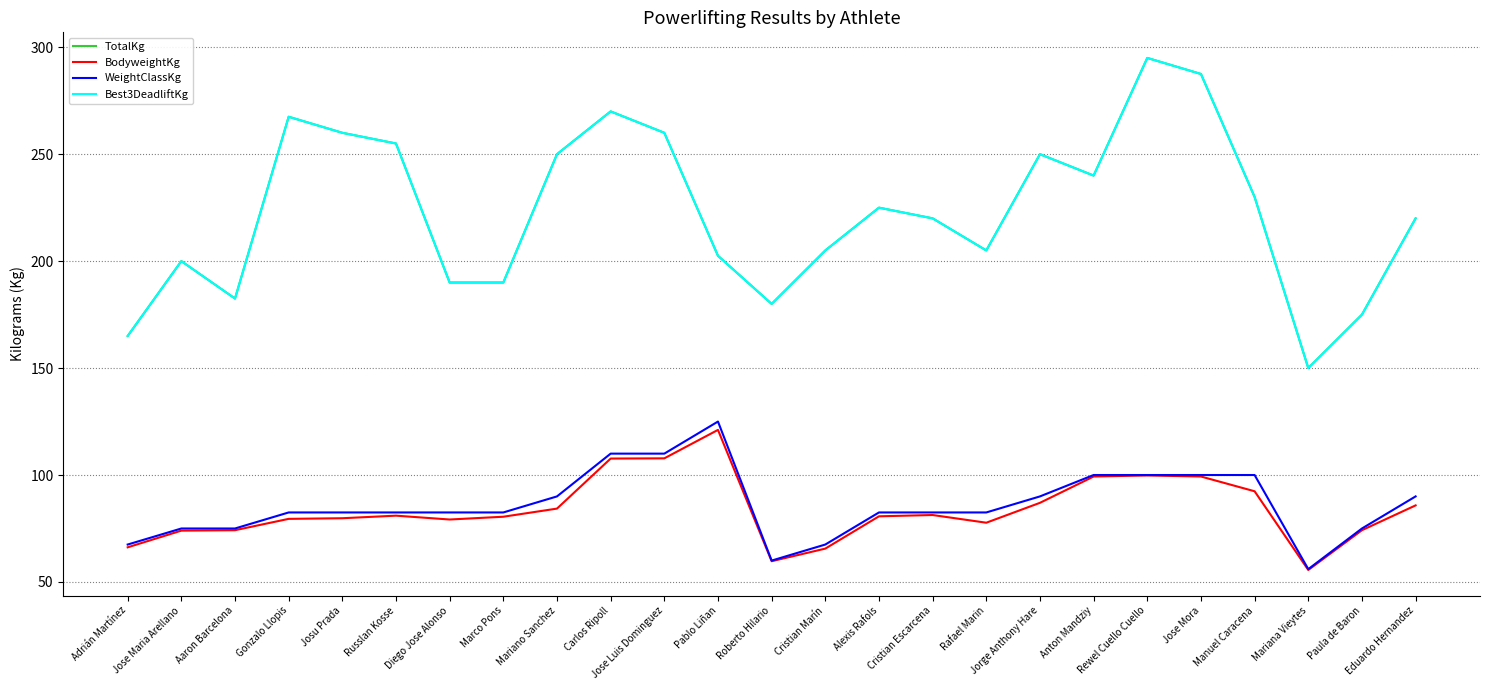

True or false: WeightClassKg and TotalKg intersect in this chart.

False